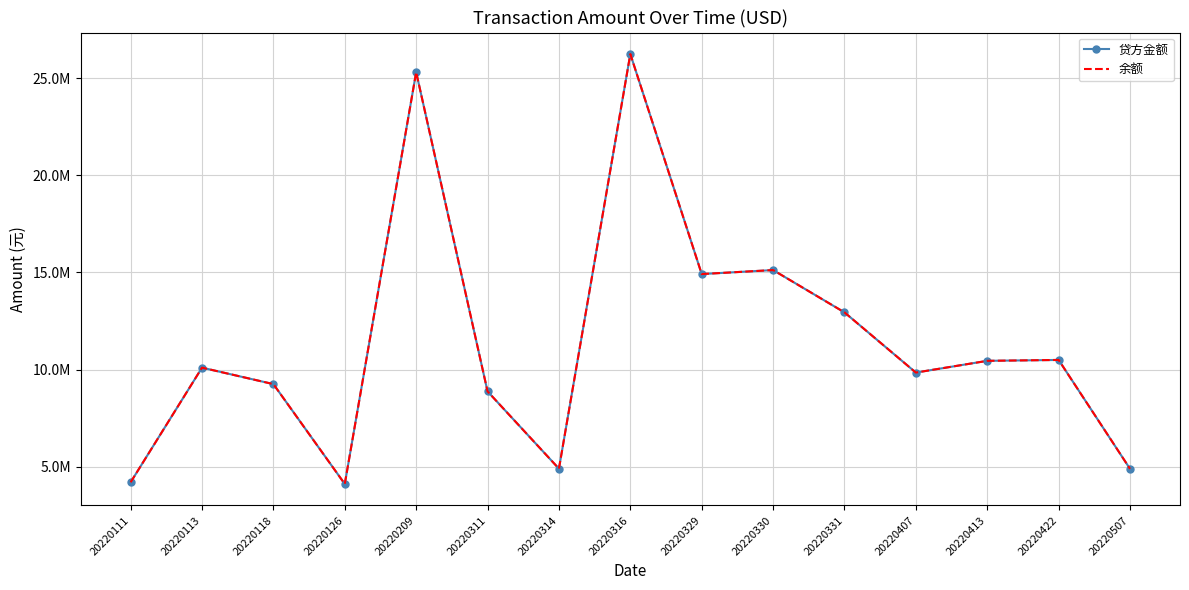

What are all the series names shown in the legend?

贷方金额, 余额